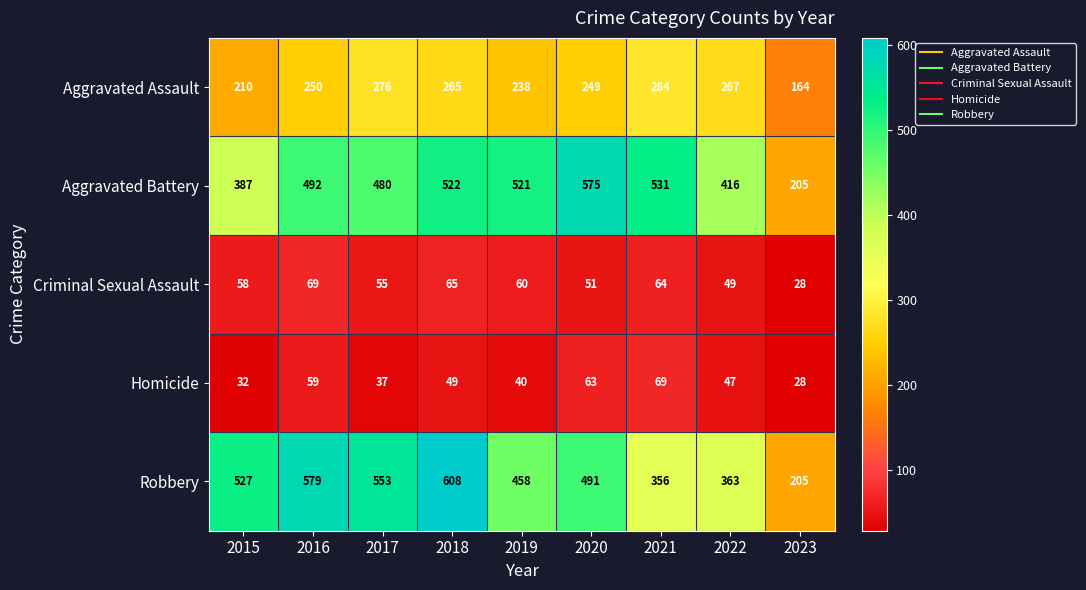

What is the difference between the maximum and minimum values in the Homicide series?

41